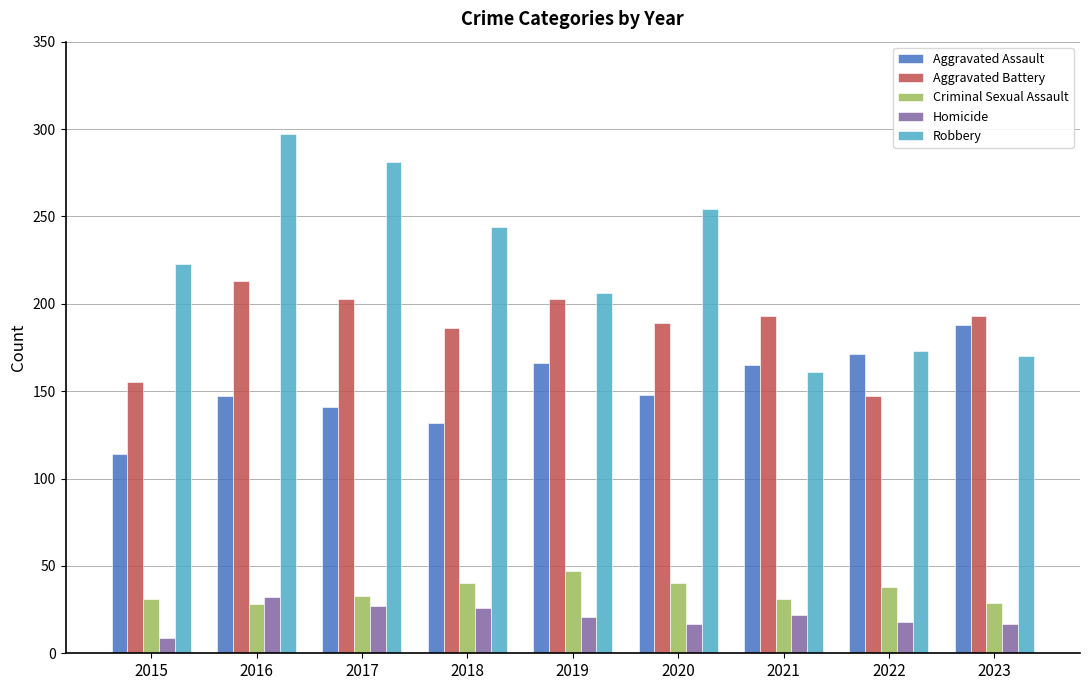

The value of Criminal Sexual Assault at 2018 is 40. True or false?

True